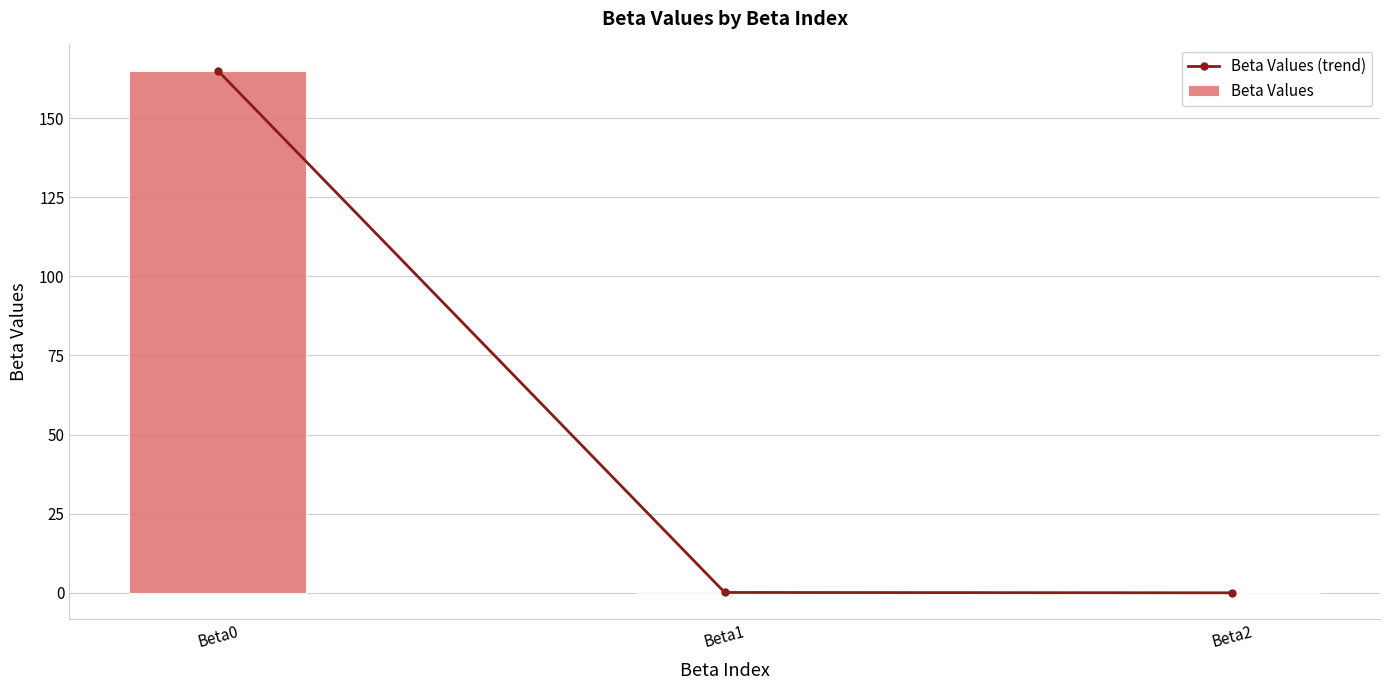

What is the difference between the second highest and minimum values in the Beta Values series?

0.1